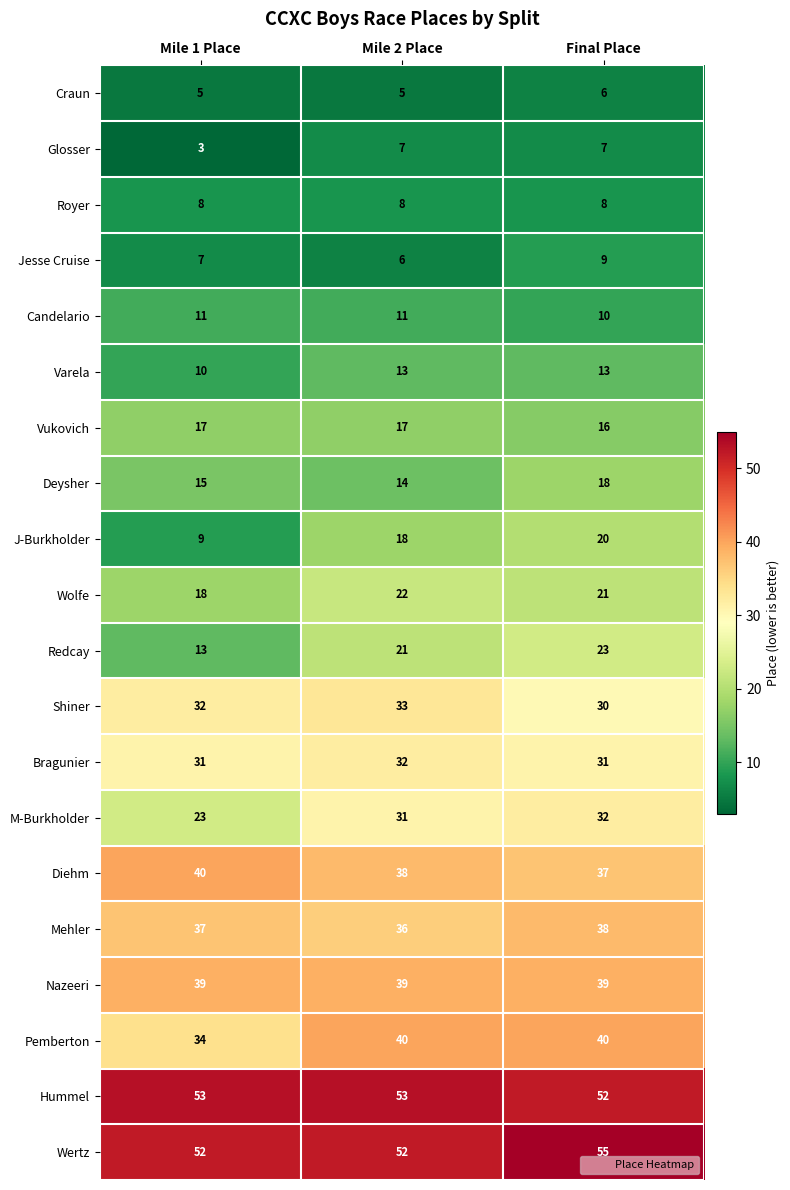

The value of Diehm at Final Place is 37. True or false?

True